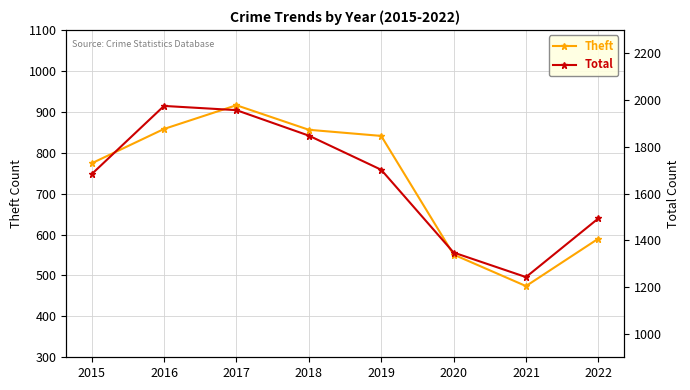

Rank the categories by Theft value from highest to lowest.

2017, 2016, 2018, 2019, 2015, 2022, 2020, 2021